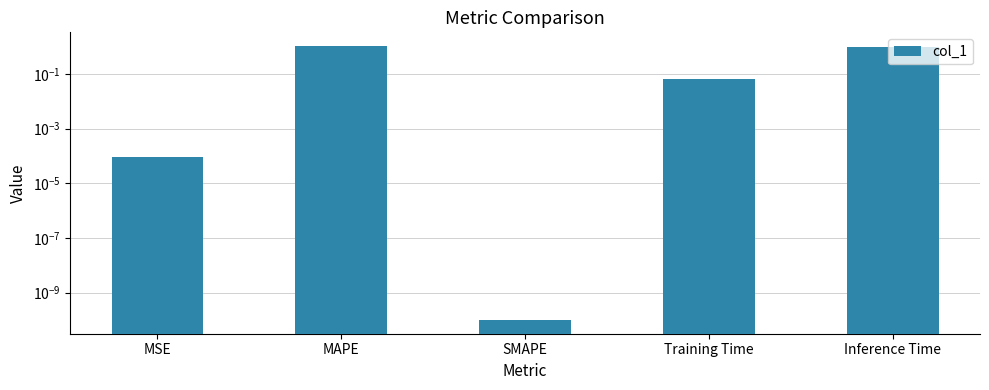

How many categories are shown in the chart?

5